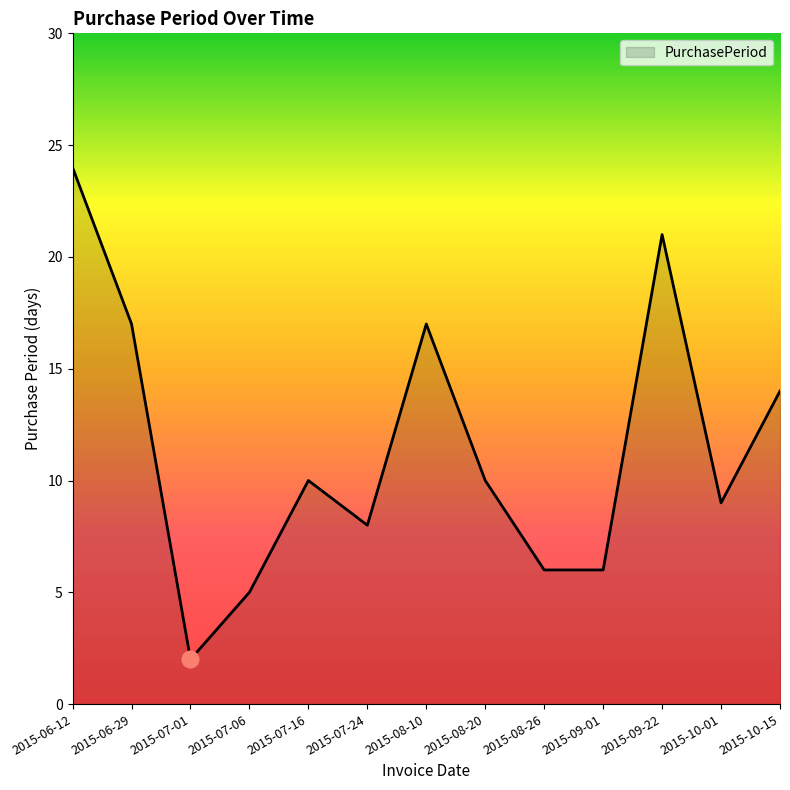

What is the approximate value at 2015-07-06, to the nearest 5?

5